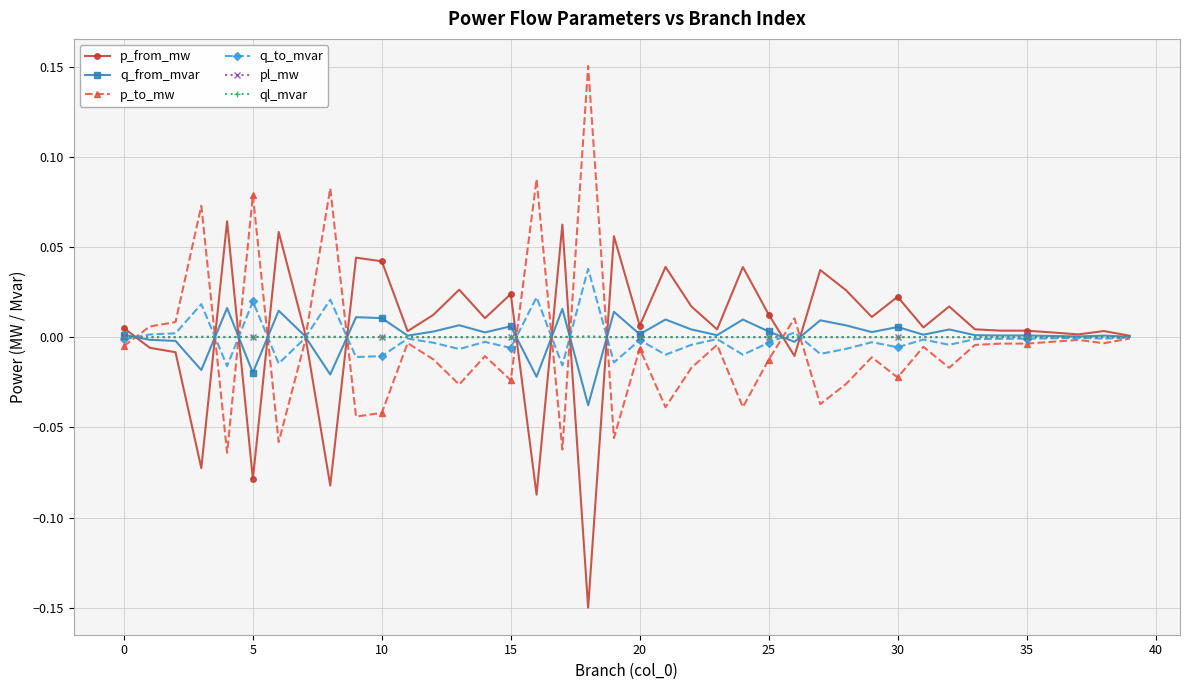

True or false: ql_mvar and pl_mw cross at least once.

False